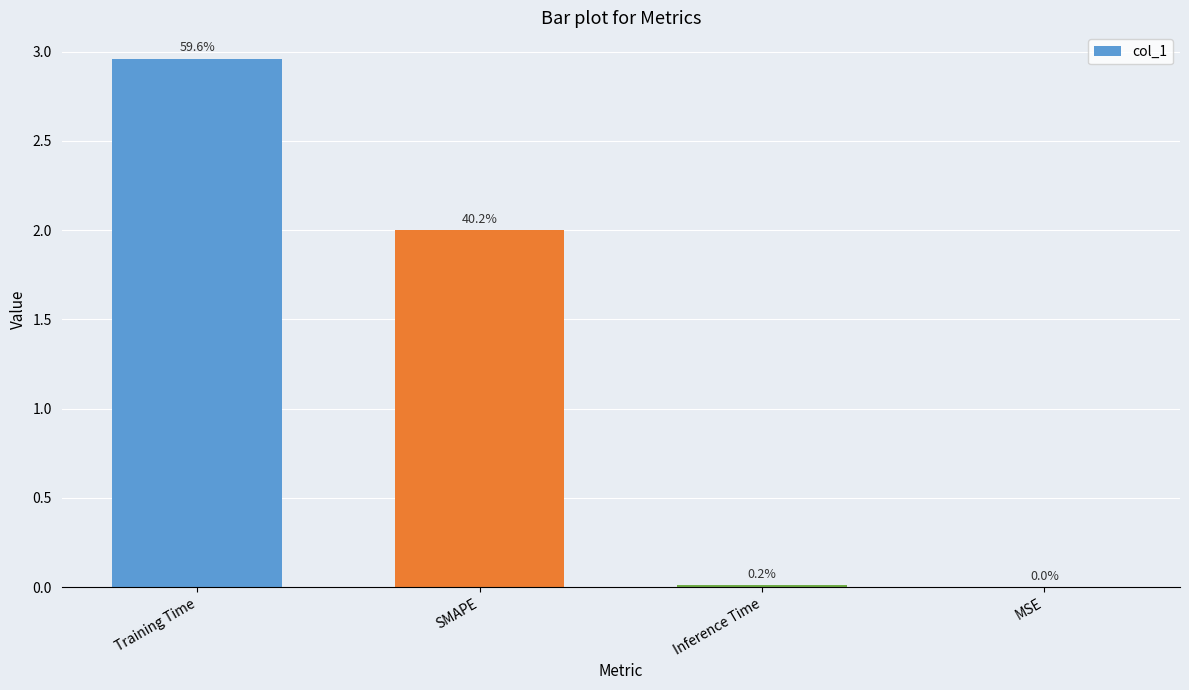

Which has a higher value, Training Time or MSE?

Training Time